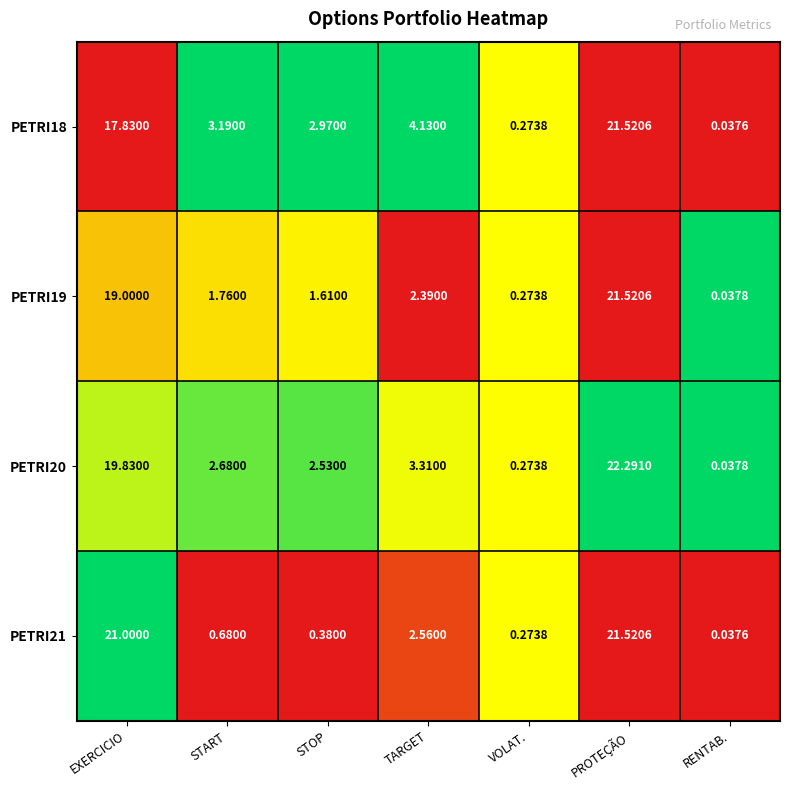

What is the maximum value shown in the chart?

22.3